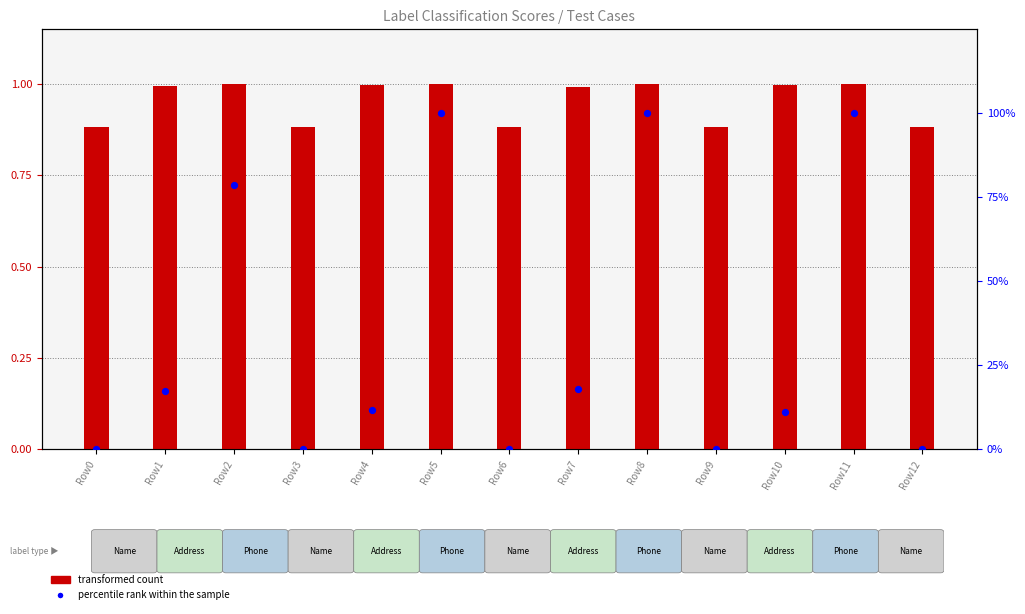

Which series has the largest Y range (max minus min)?

percentile rank within the sample